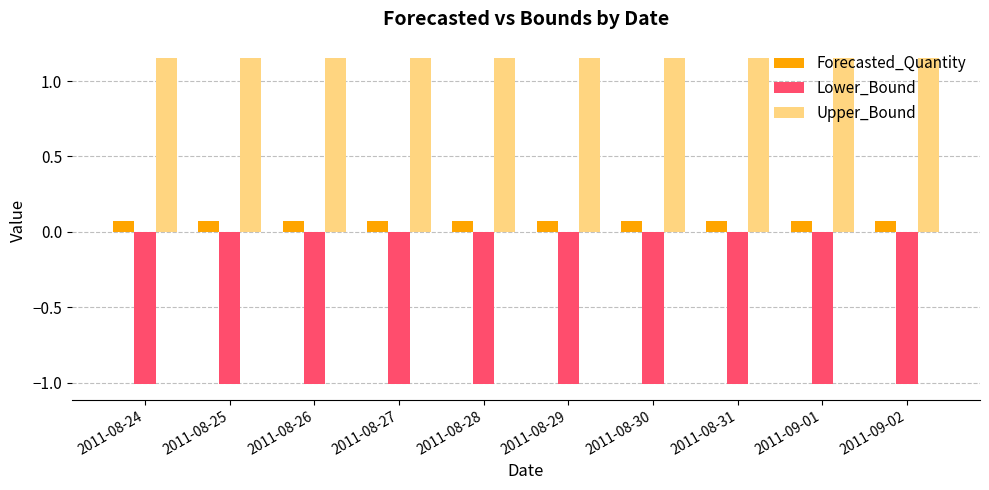

What is the sum of all Lower_Bound values?

-10.1